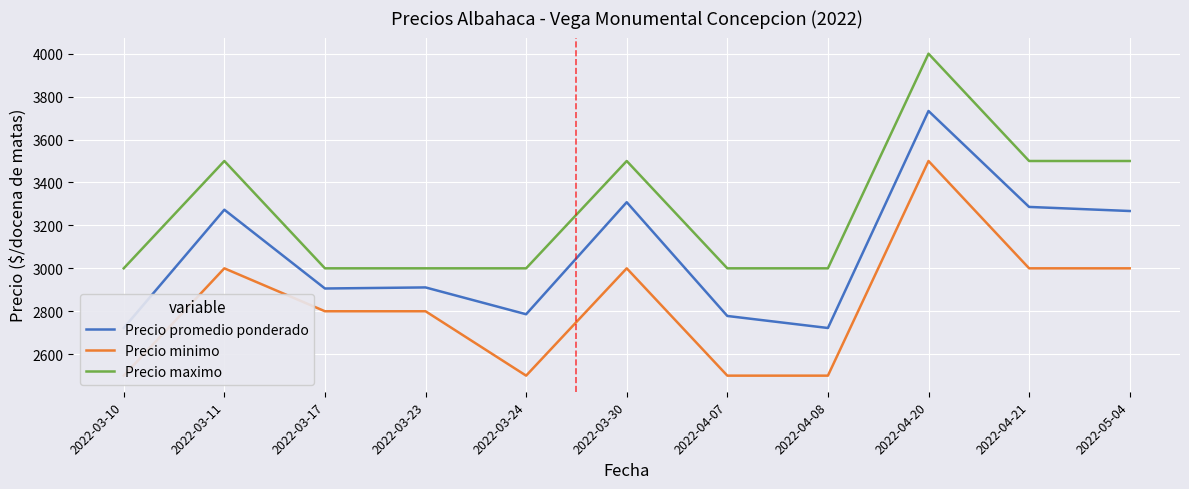

What is the spread (max minus min) of values at 2022-04-21?

500